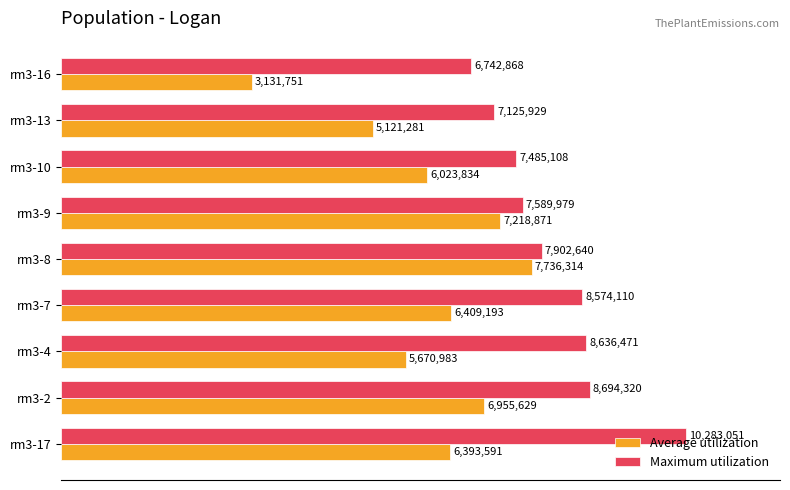

Reading left to right, what are all the values shown in this chart?

Average utilization: 6393591	6955629	5670983	6409193	7736314	7218871	6023834	5121281	3131751
Maximum utilization: 10283051	8694320	8636471	8574110	7902640	7589979	7485108	7125929	6742868